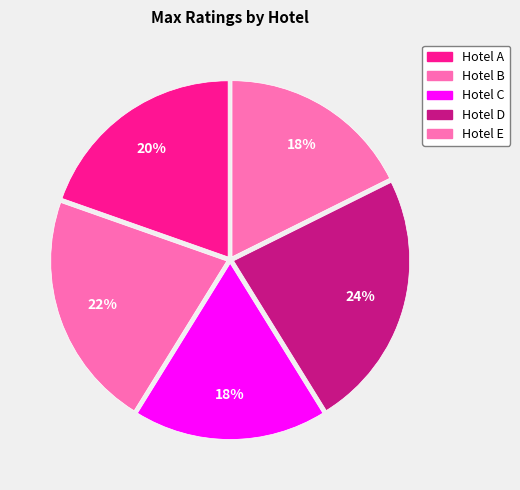

Approximately how many times larger is the value at Hotel E compared to Hotel C?

1.0